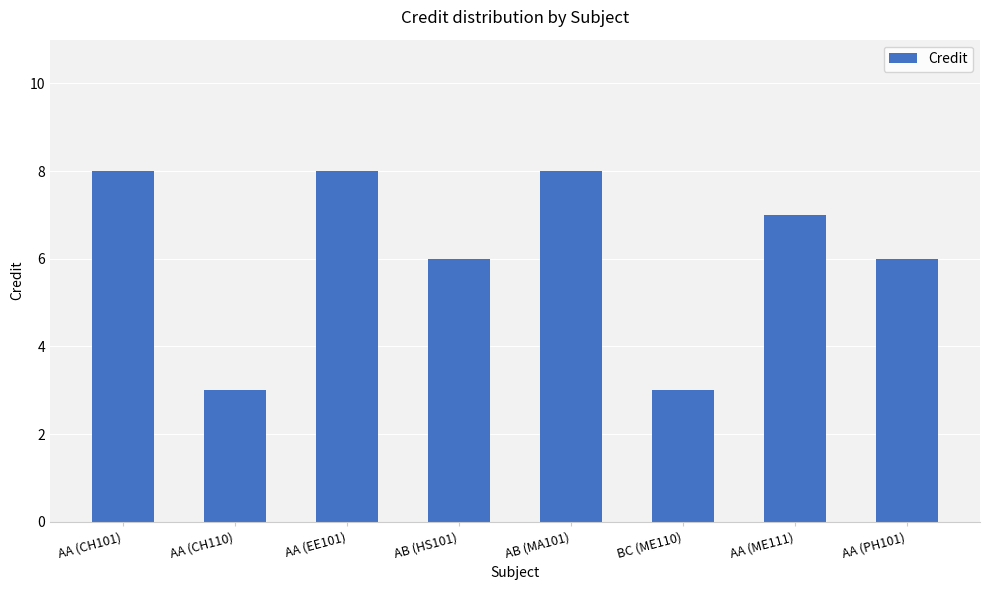

The value at AA (ME111) is 2. True or false?

False